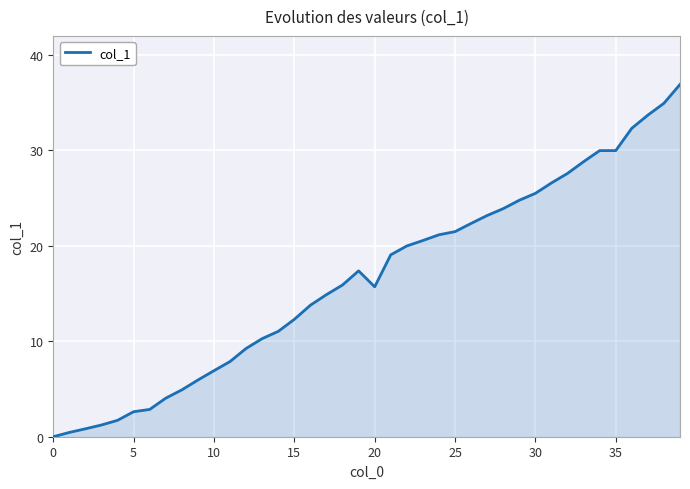

Count the number of categories in the chart.

40